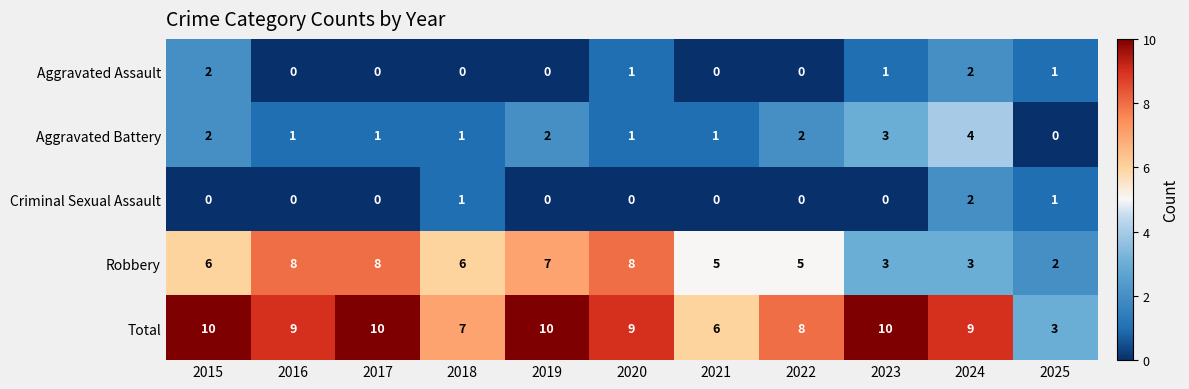

Count the number of data series in this chart.

5